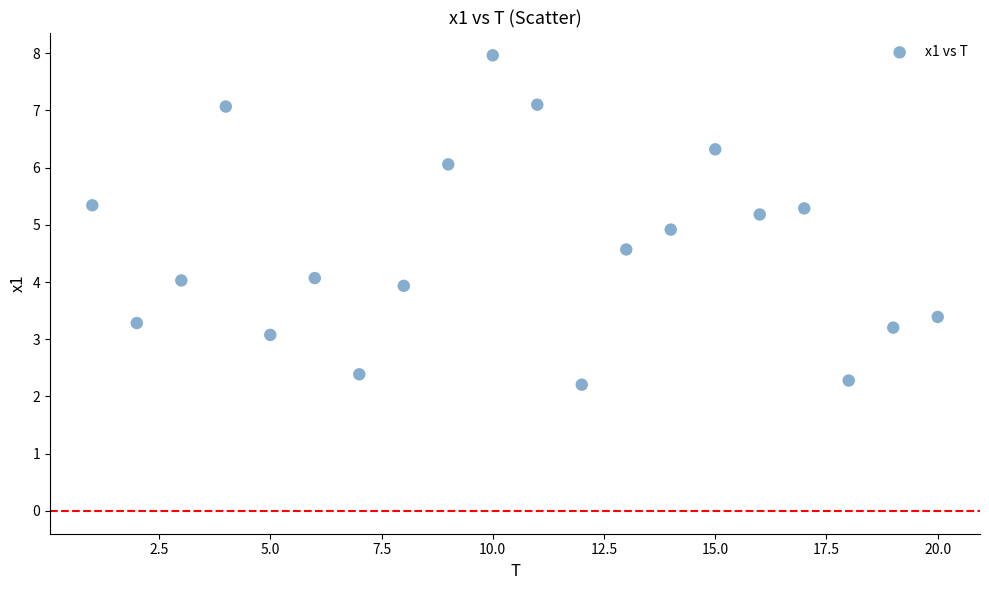

What is the range of X values (max minus min)?

19.0